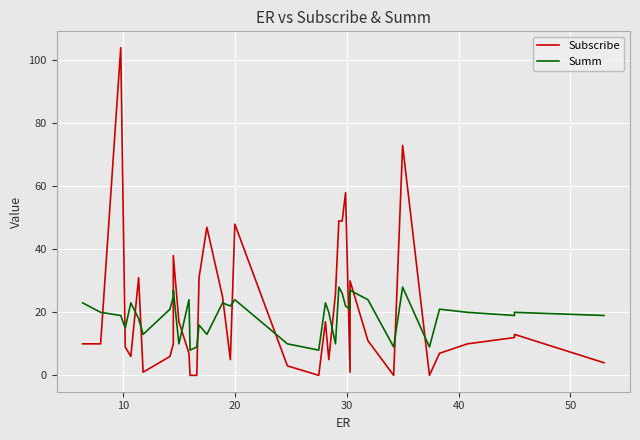

The Summ series shows 4 at 23. True or false?

False